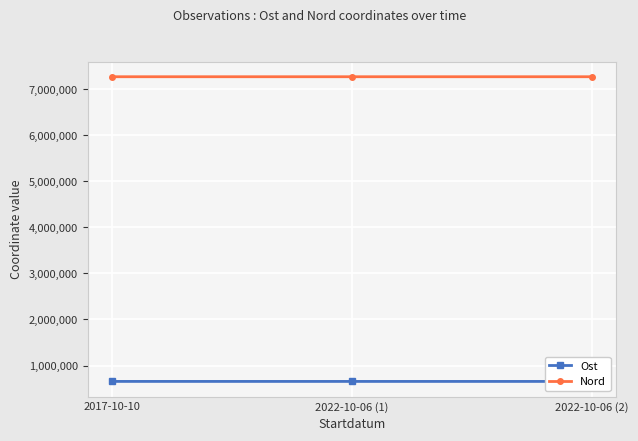

How many lines are shown in the chart?

2